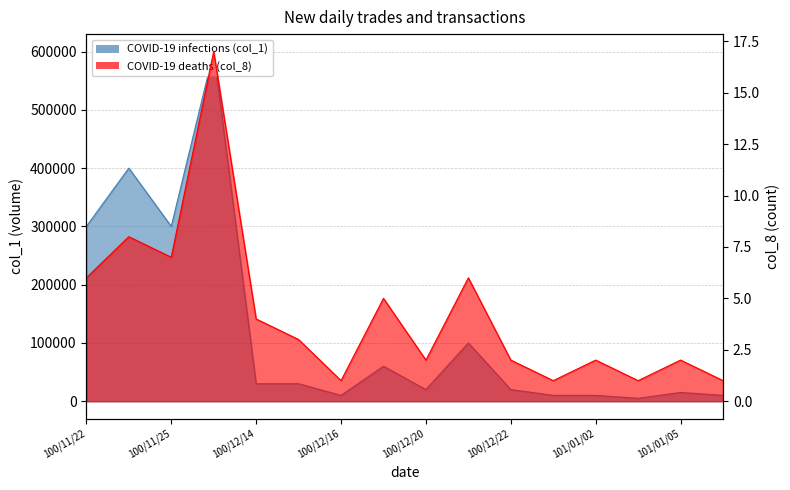

List the series in order of their overall mean, highest first.

COVID-19 infections (col_1), COVID-19 deaths (col_8)